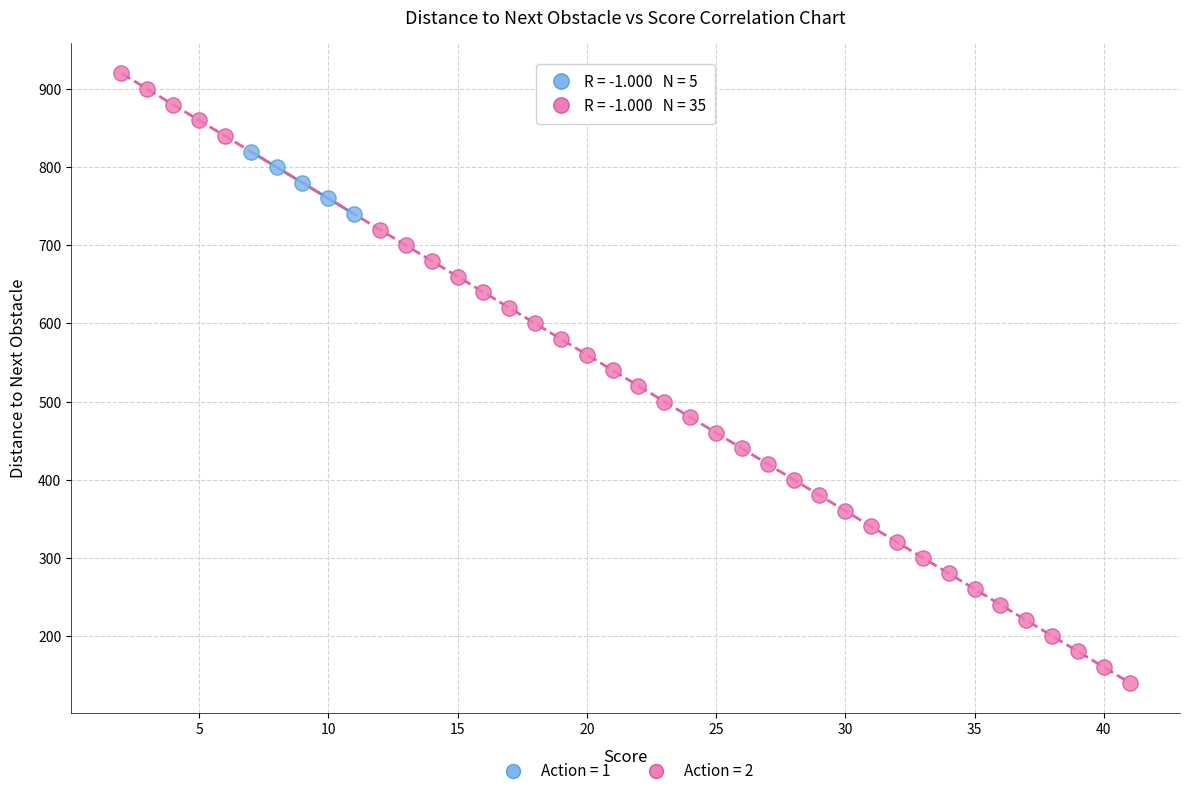

Which series reaches the minimum Y coordinate?

Action = 2